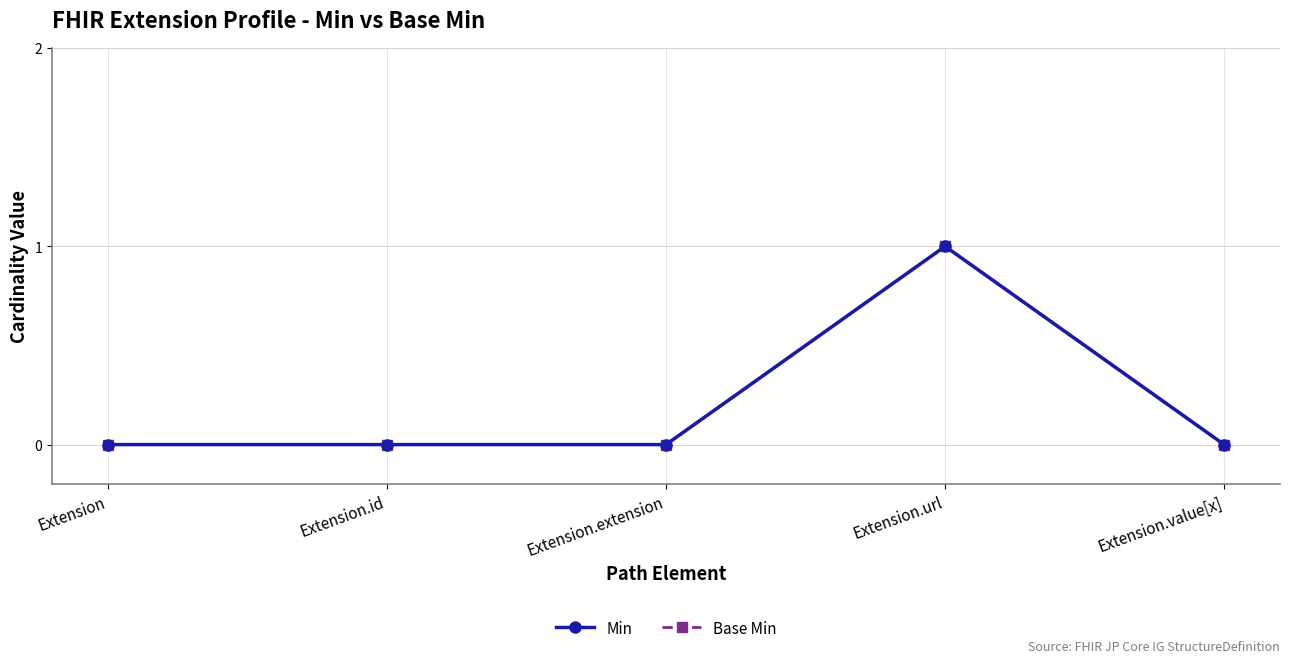

In Min, how many points are higher than both neighbors (excluding endpoints)?

1